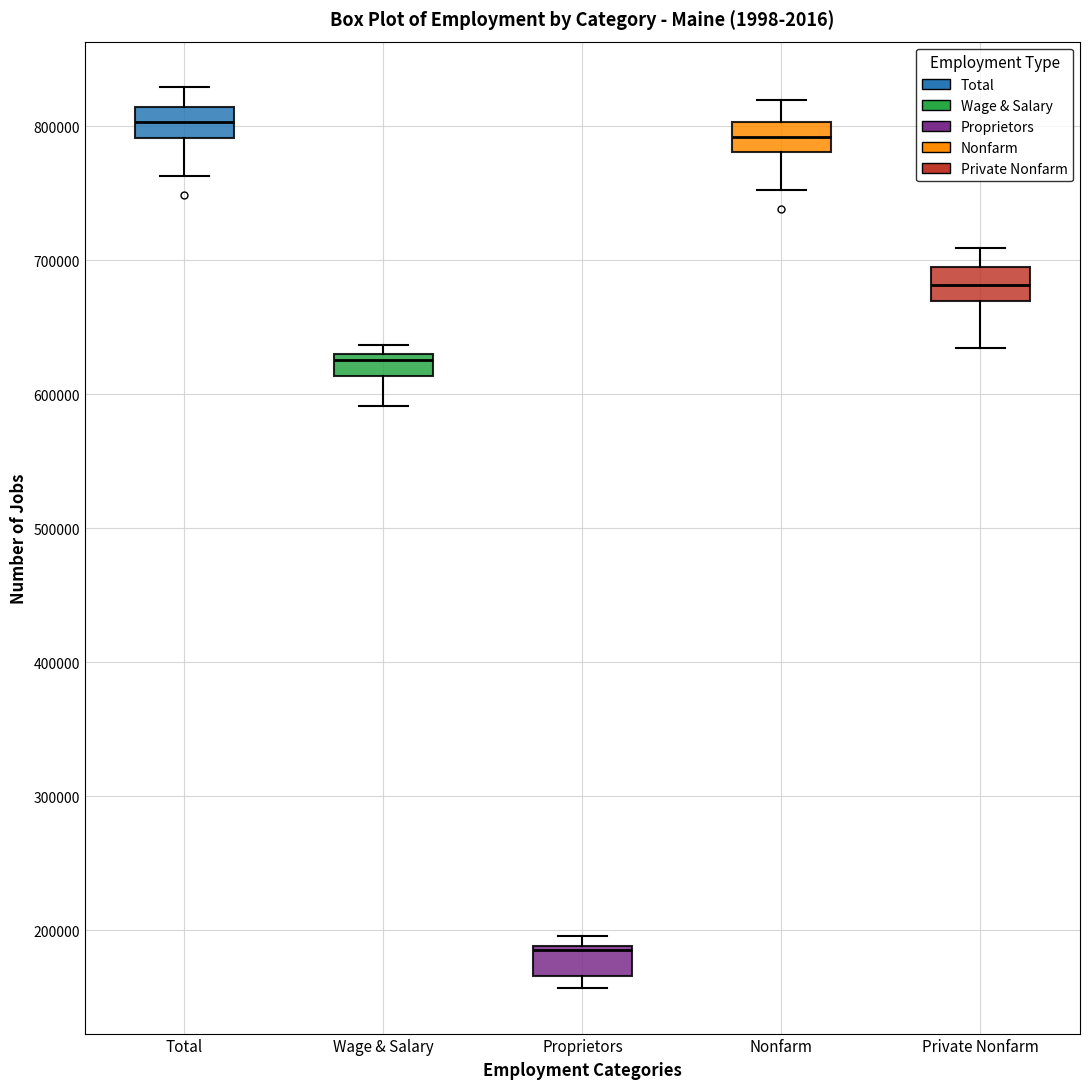

Reading left to right, read every box against the y-axis: the position of its median line, the range the box covers, and the ends of its whiskers. The values are not printed on the chart, so give them approximately, as read against the axis.

Total: median 800000, box 790000 to 810000, whiskers 760000 to 830000
Wage & Salary: median 630000 (just below the box's upper edge), box 610000 to 630000, whiskers 590000 to 640000
Proprietors: median 180000, box 170000 to 190000, whiskers 160000 to 200000
Nonfarm: median 790000, box 780000 to 800000, whiskers 750000 to 820000
Private Nonfarm: median 680000, box 670000 to 690000, whiskers 630000 to 710000